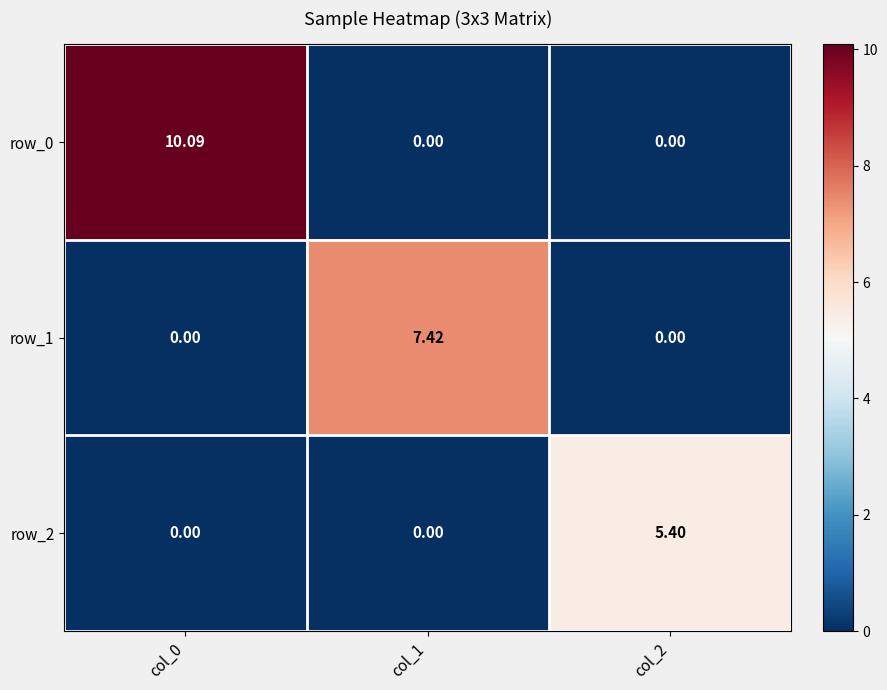

What is the sum of all row_1 values?

7.4